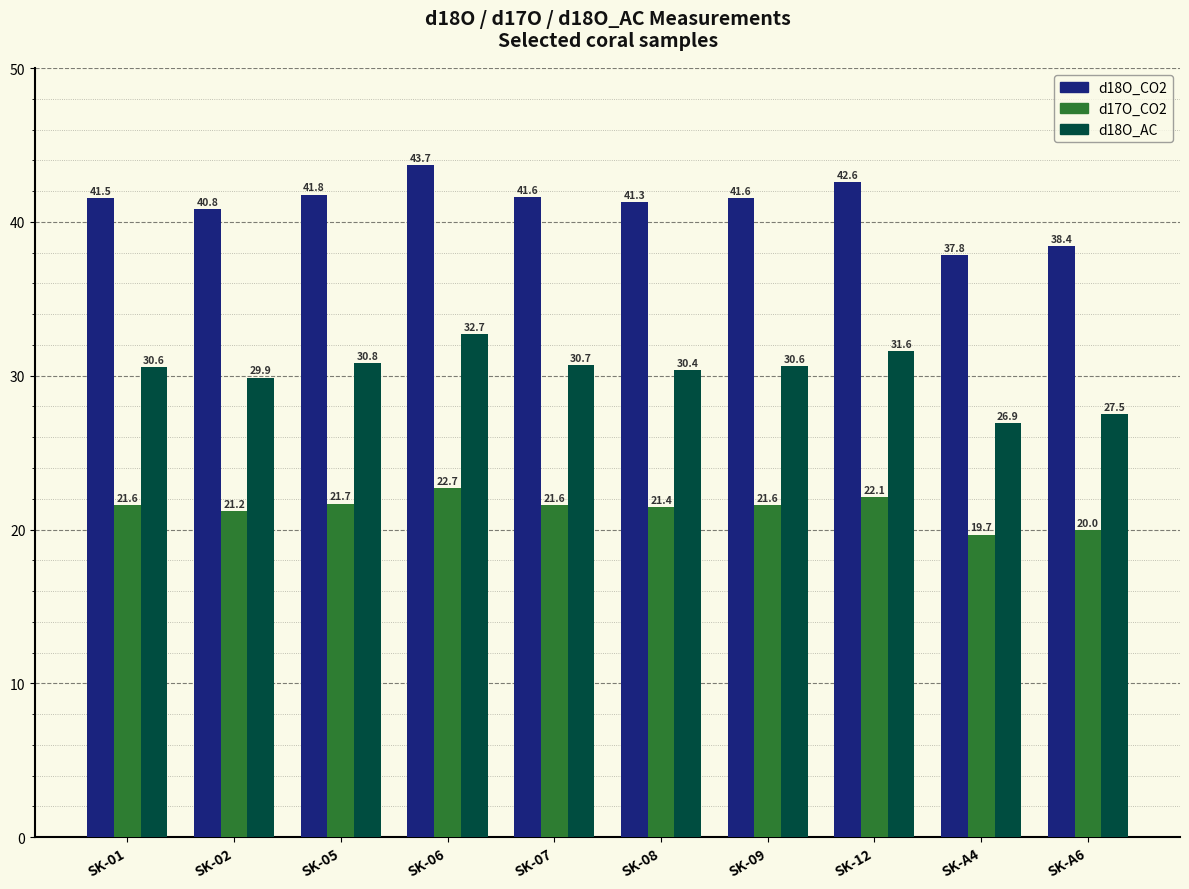

What is the difference between the maximum and second lowest values in the d18O_AC series?

5.2